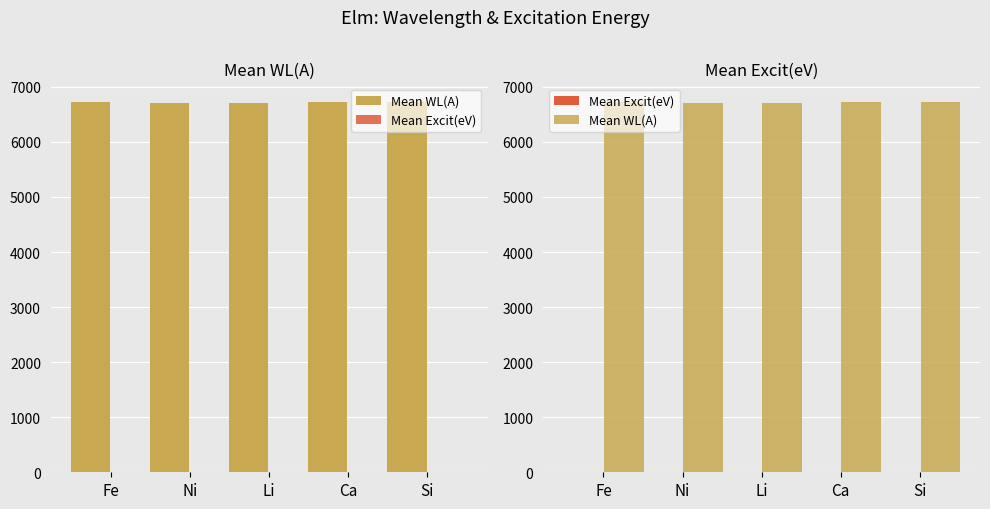

Which series changed the most between Li and Ca?

Mean WL(A)